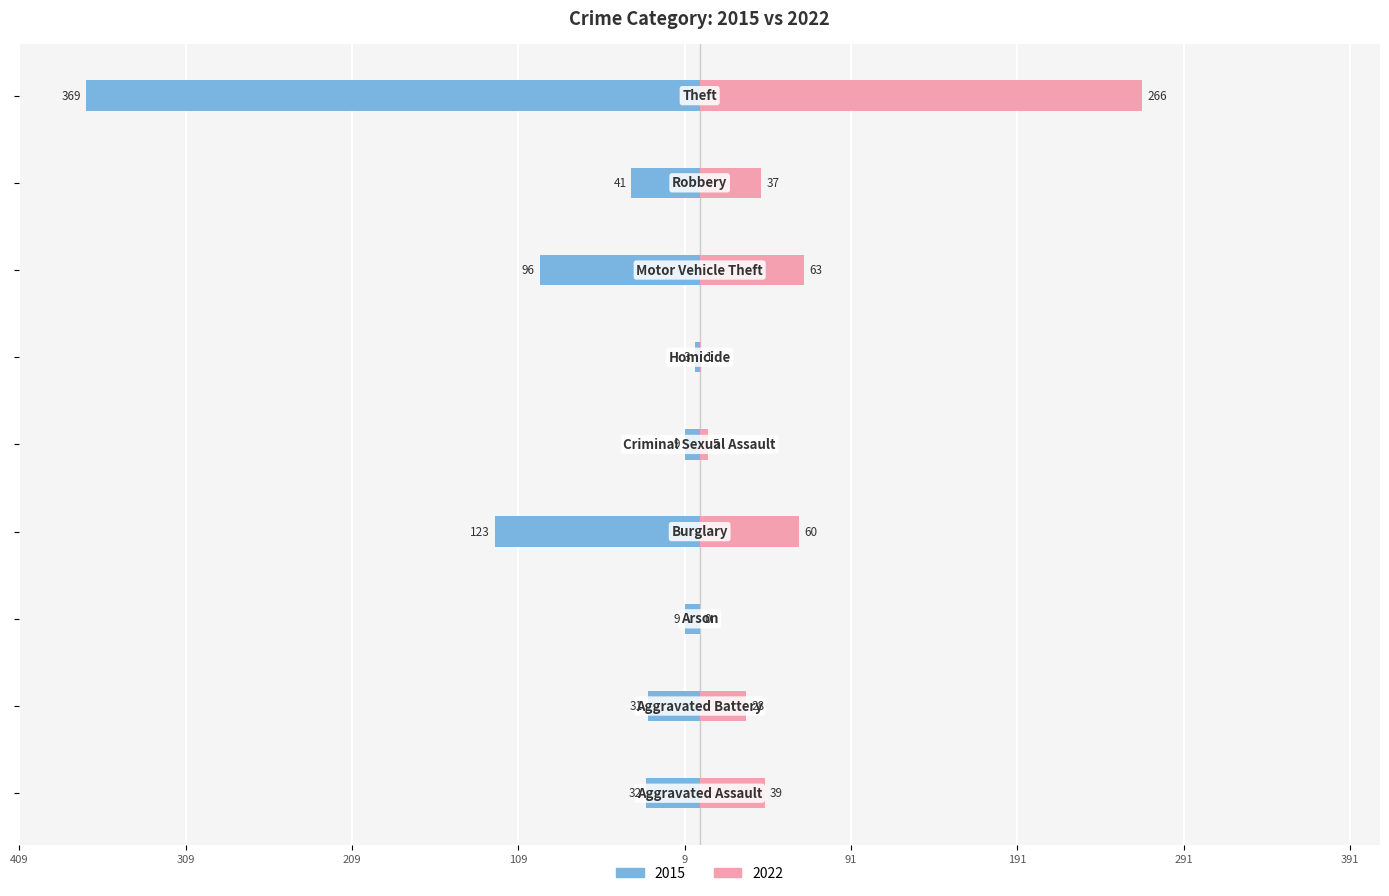

True or false: 2015 has a value of -214 at Burglary.

False